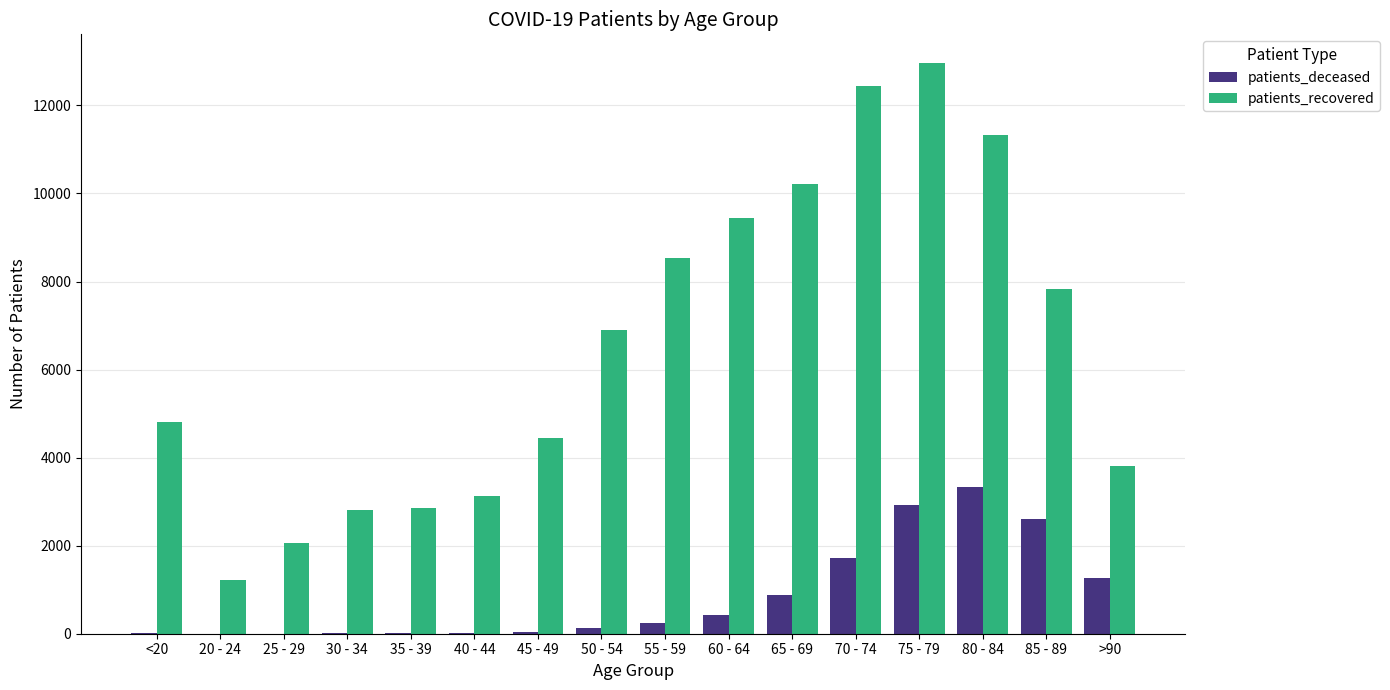

The value of patients_recovered at 25 - 29 is 1003. True or false?

False